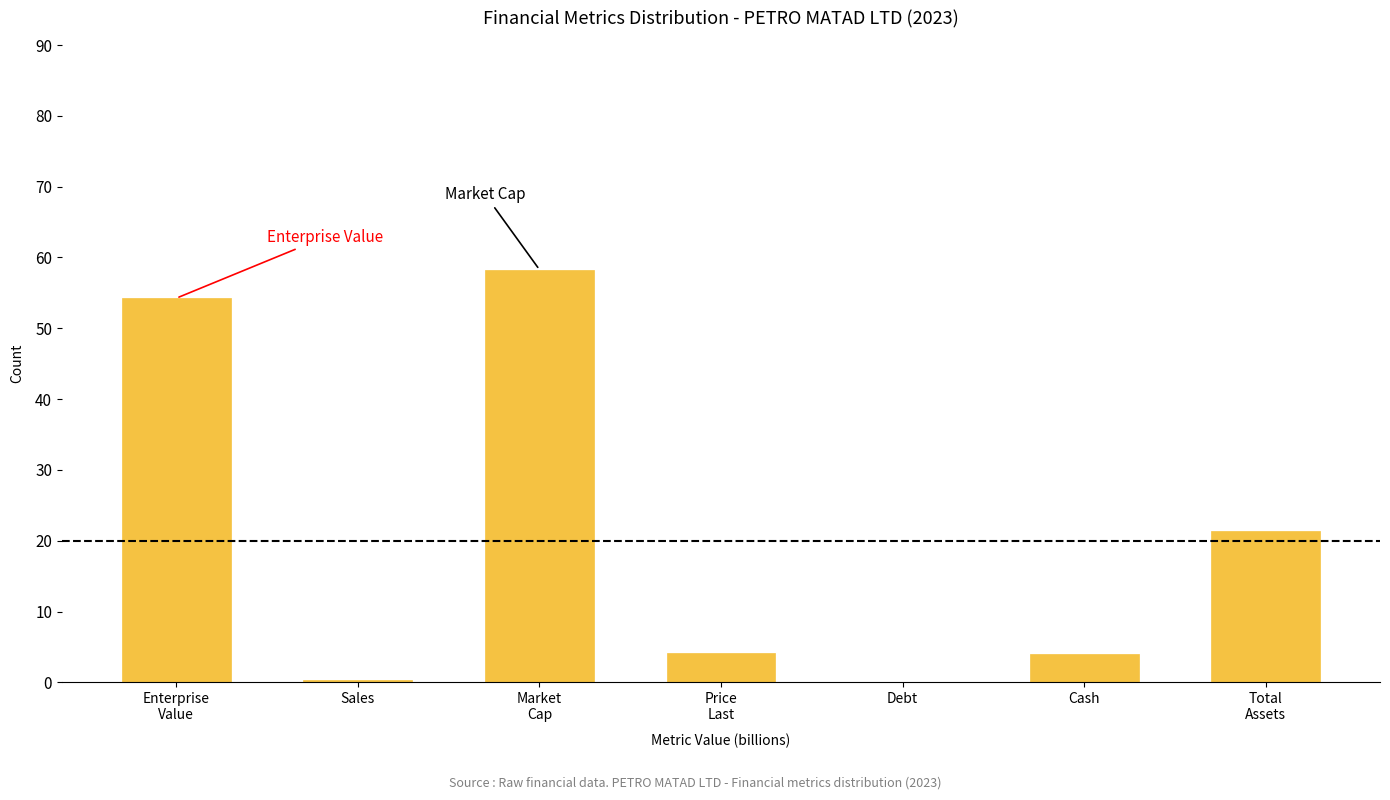

Read the value at Cash.

4.0